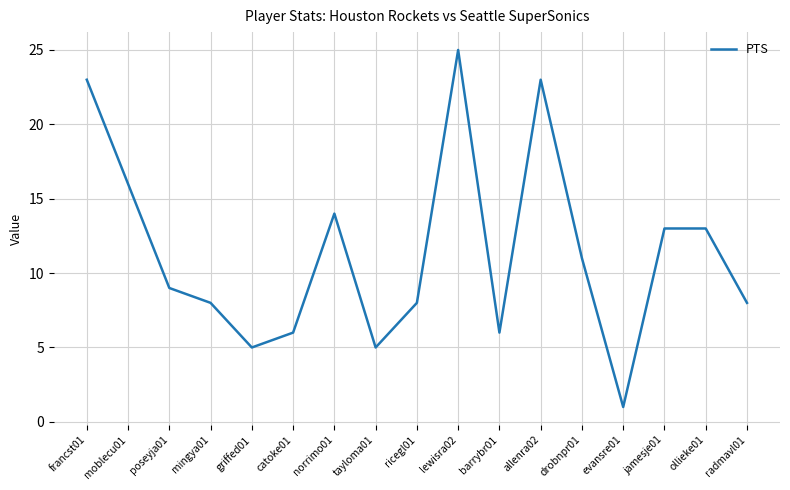

Between evansre01 and barrybr01, which is larger?

barrybr01